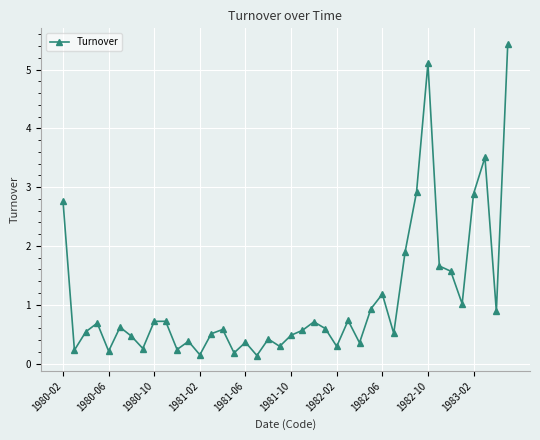

What is the value of the 25th point from the left?

0.3